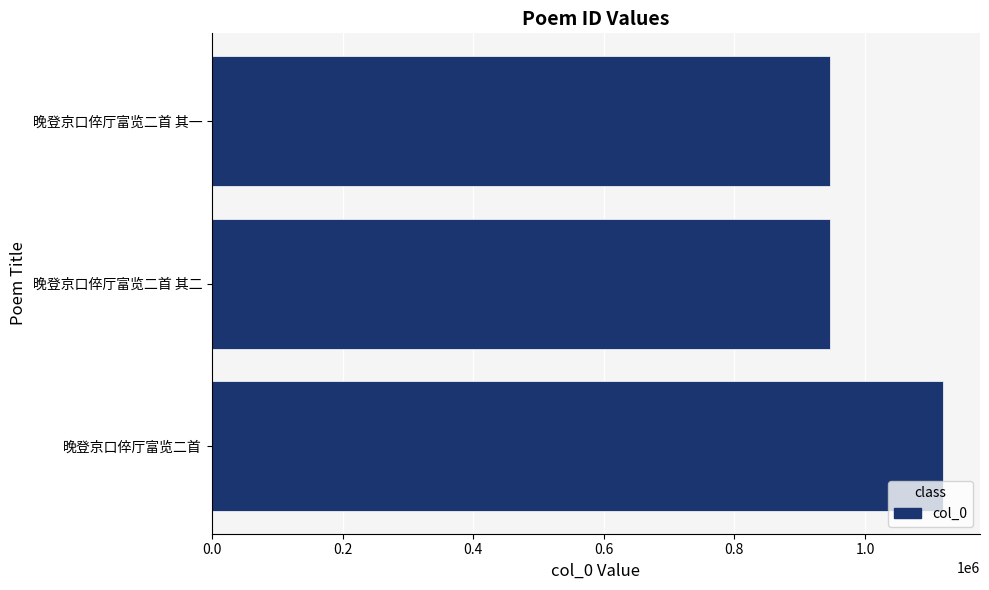

True or false: the data shows 946984 at 晚登京口倅厅富览二首 其二.

True